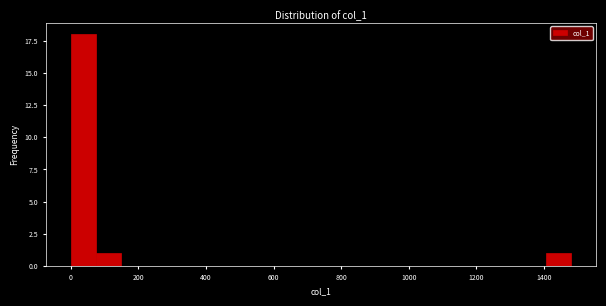

Read against the x-axis, roughly where is the centre of the tallest bar?

40